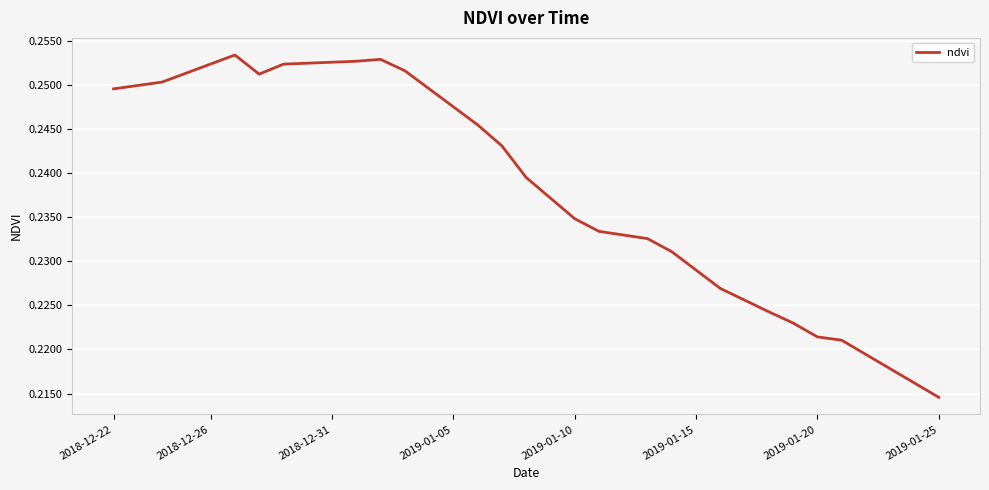

True or false: the data has more than 1 interior local peaks.

True